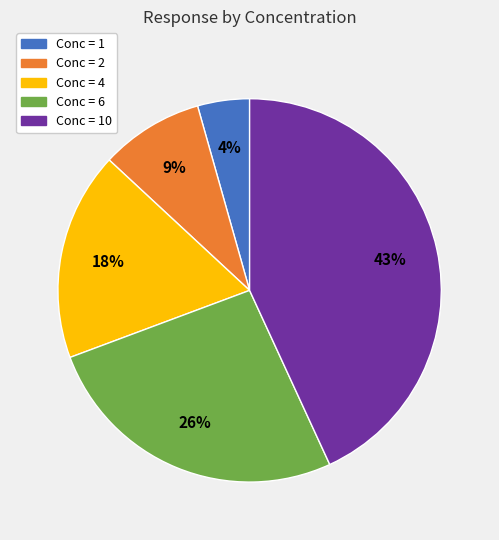

Is there a majority slice in this chart?

No